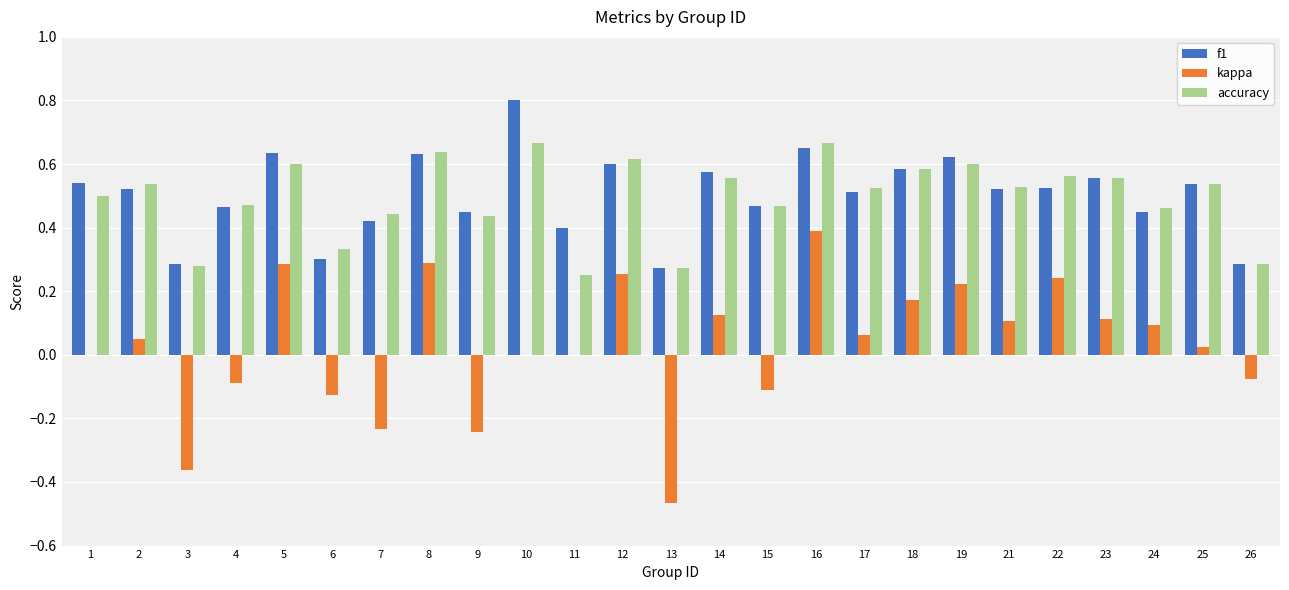

Is the value of accuracy at 26 greater than the value of kappa at 1?

Yes